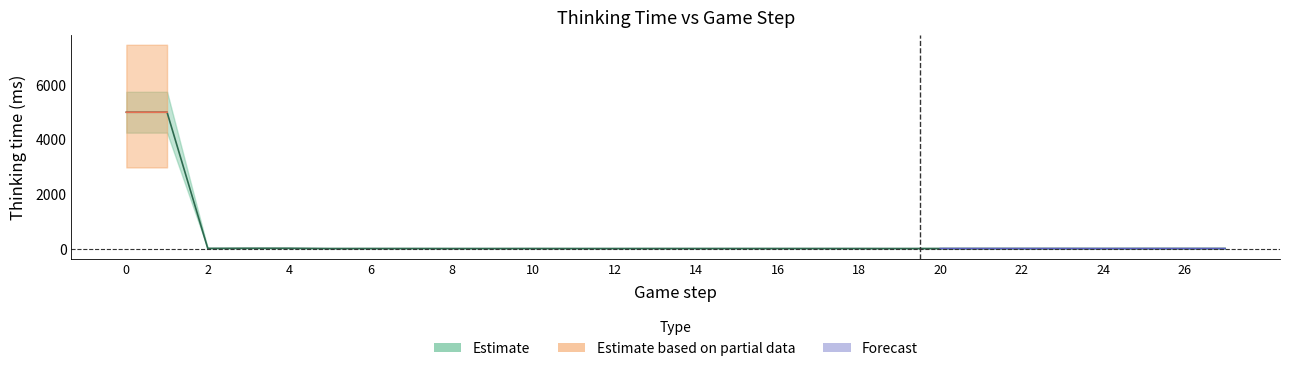

Count the number of data series in this chart.

3